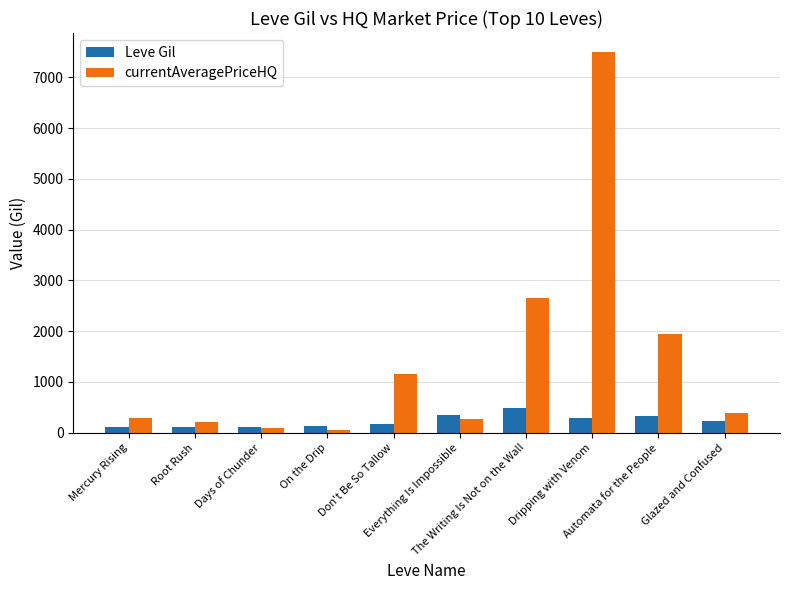

What is the label of the 10th bar from the right?

Mercury Rising